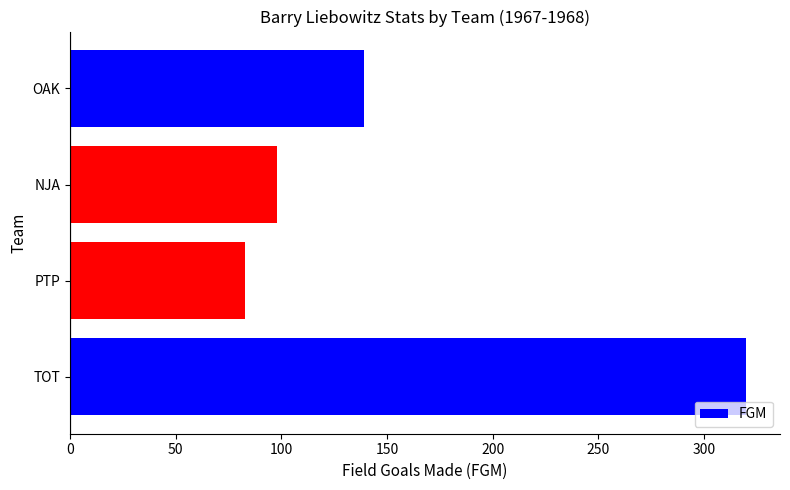

How many bars are there in total?

4